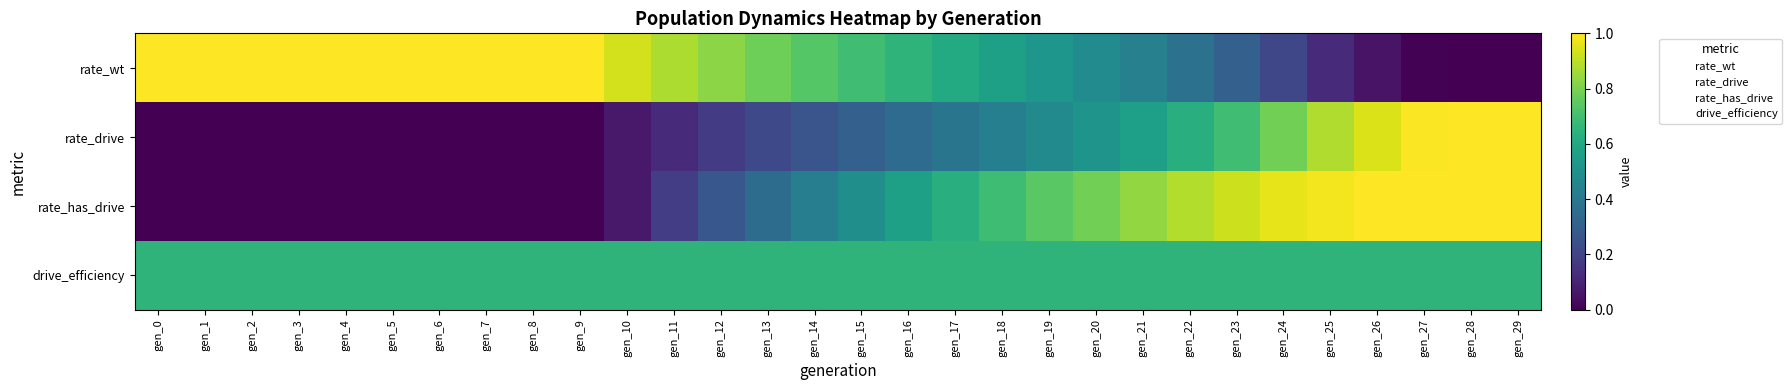

What is the difference between the highest and lowest values at gen_22?

0.5